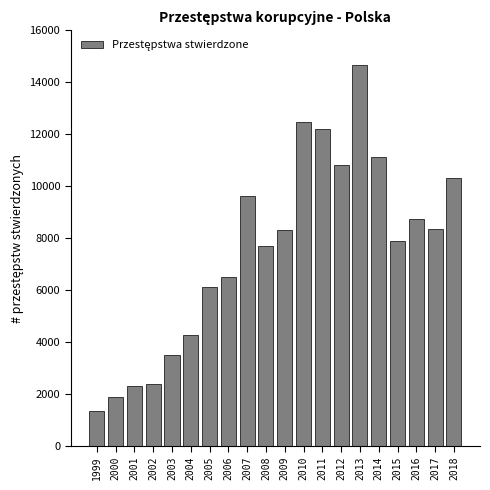

Approximately how many times larger is the value at 2013 compared to 2005?

2.4